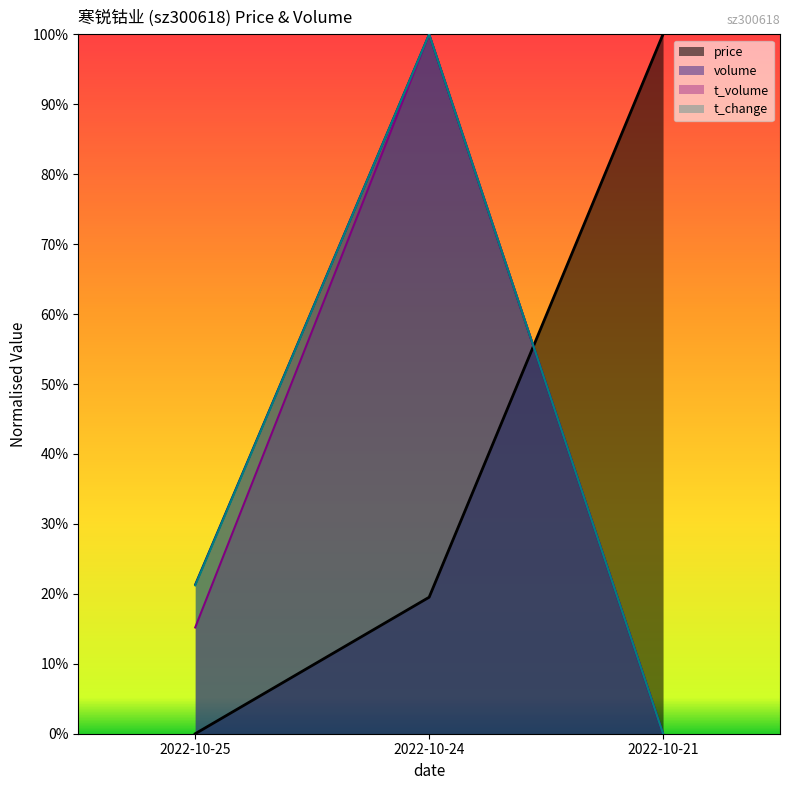

Is it true that t_change equals 0.2 at 2022-10-25?

True